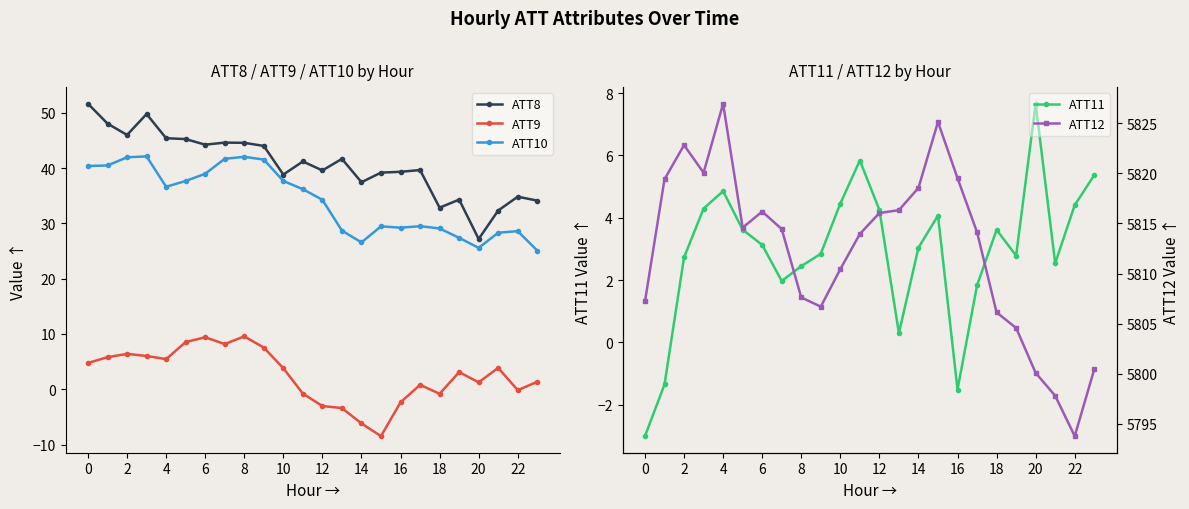

What is the minimum value for ATT8?

27.2